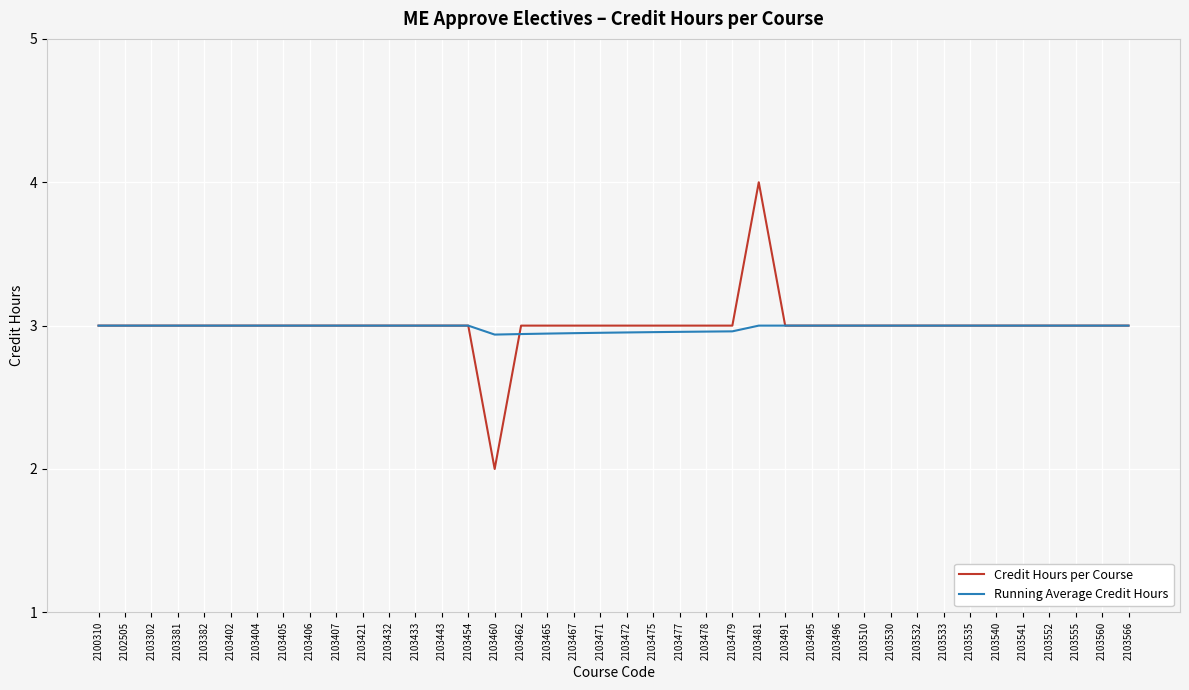

Is the value of Credit Hours per Course at 2103555 greater than the value of Running Average Credit Hours at 2103478?

Yes